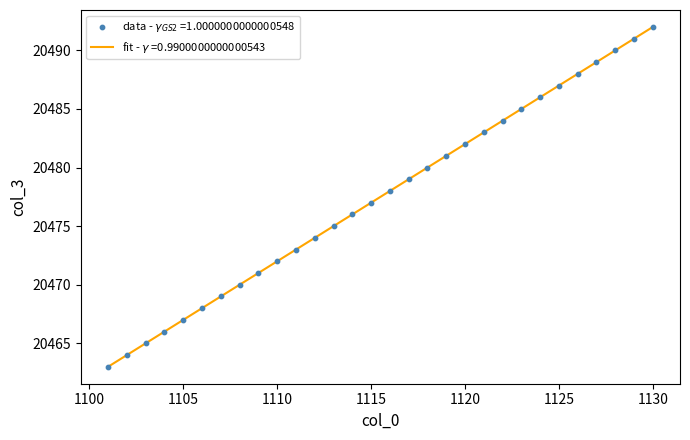

What is the smallest value displayed?

20463.0